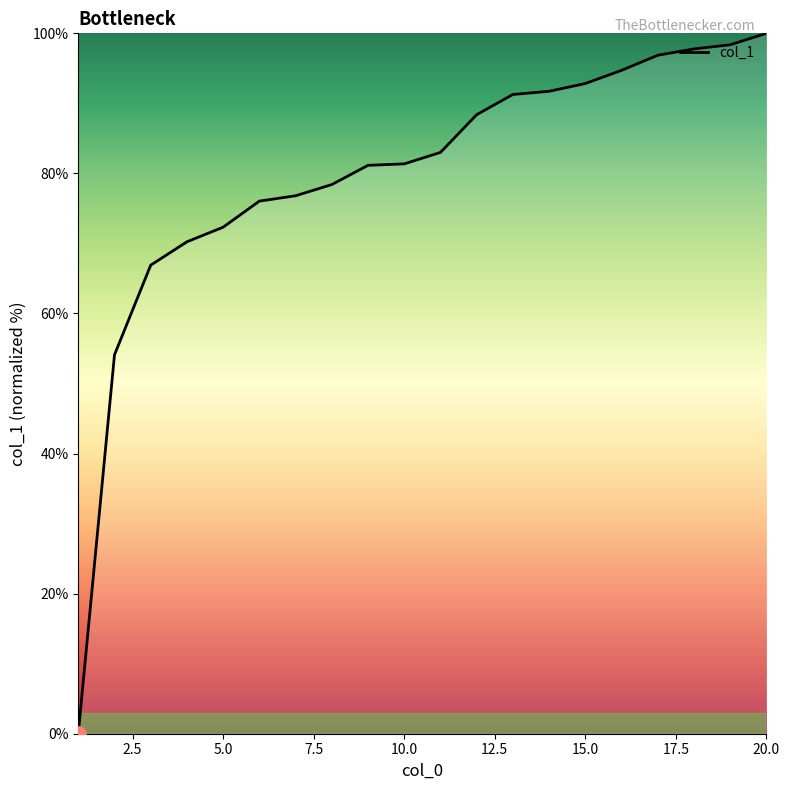

What is the maximum value shown in the chart?

100.0